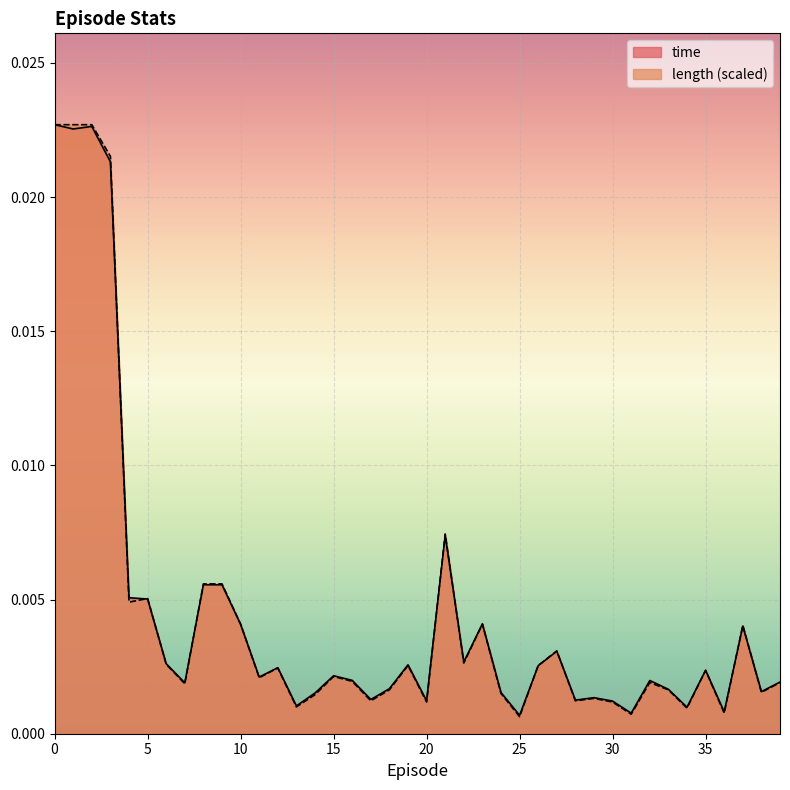

Rank the categories by length value from lowest to highest.

25, 31, 36, 34, 13, 20, 30, 17, 28, 29, 14, 24, 38, 18, 33, 7, 32, 39, 16, 11, 15, 35, 12, 19, 26, 6, 22, 27, 37, 10, 23, 4, 5, 8, 9, 21, 3, 0, 1, 2